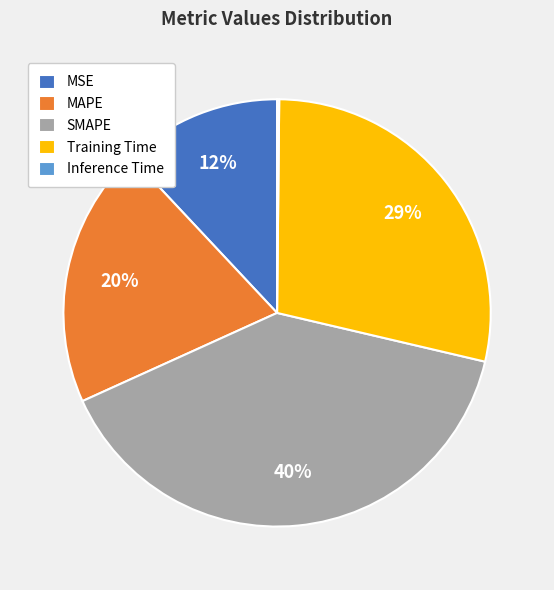

To the nearest percent, what is the average slice percentage?

20%